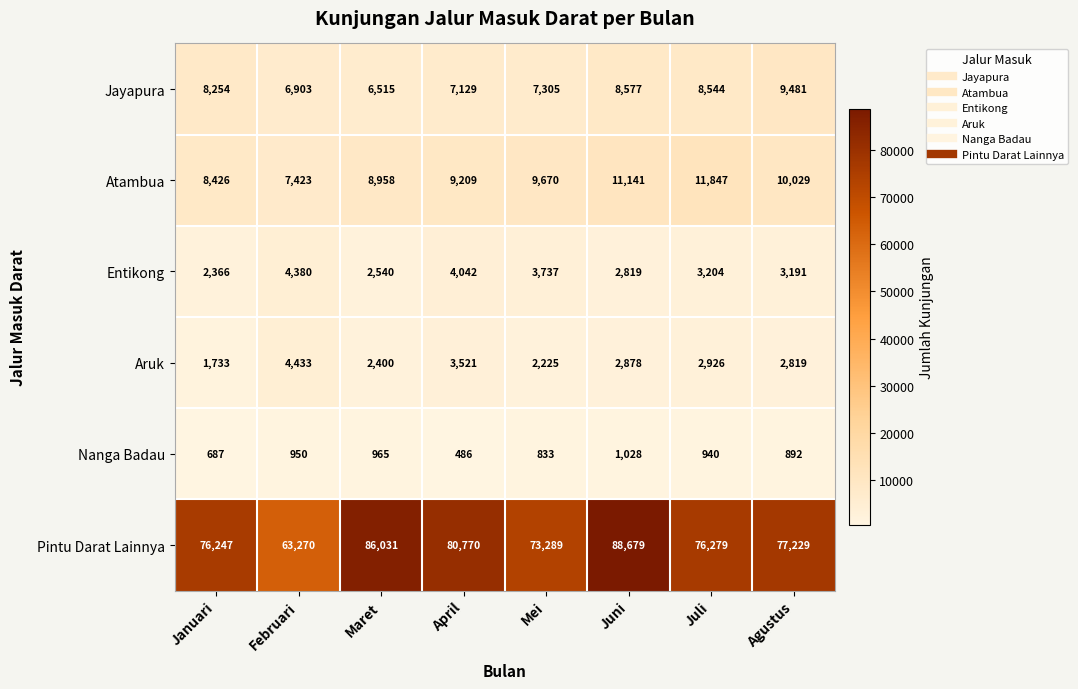

What is the sum of the Atambua values at Mei and April?

18879